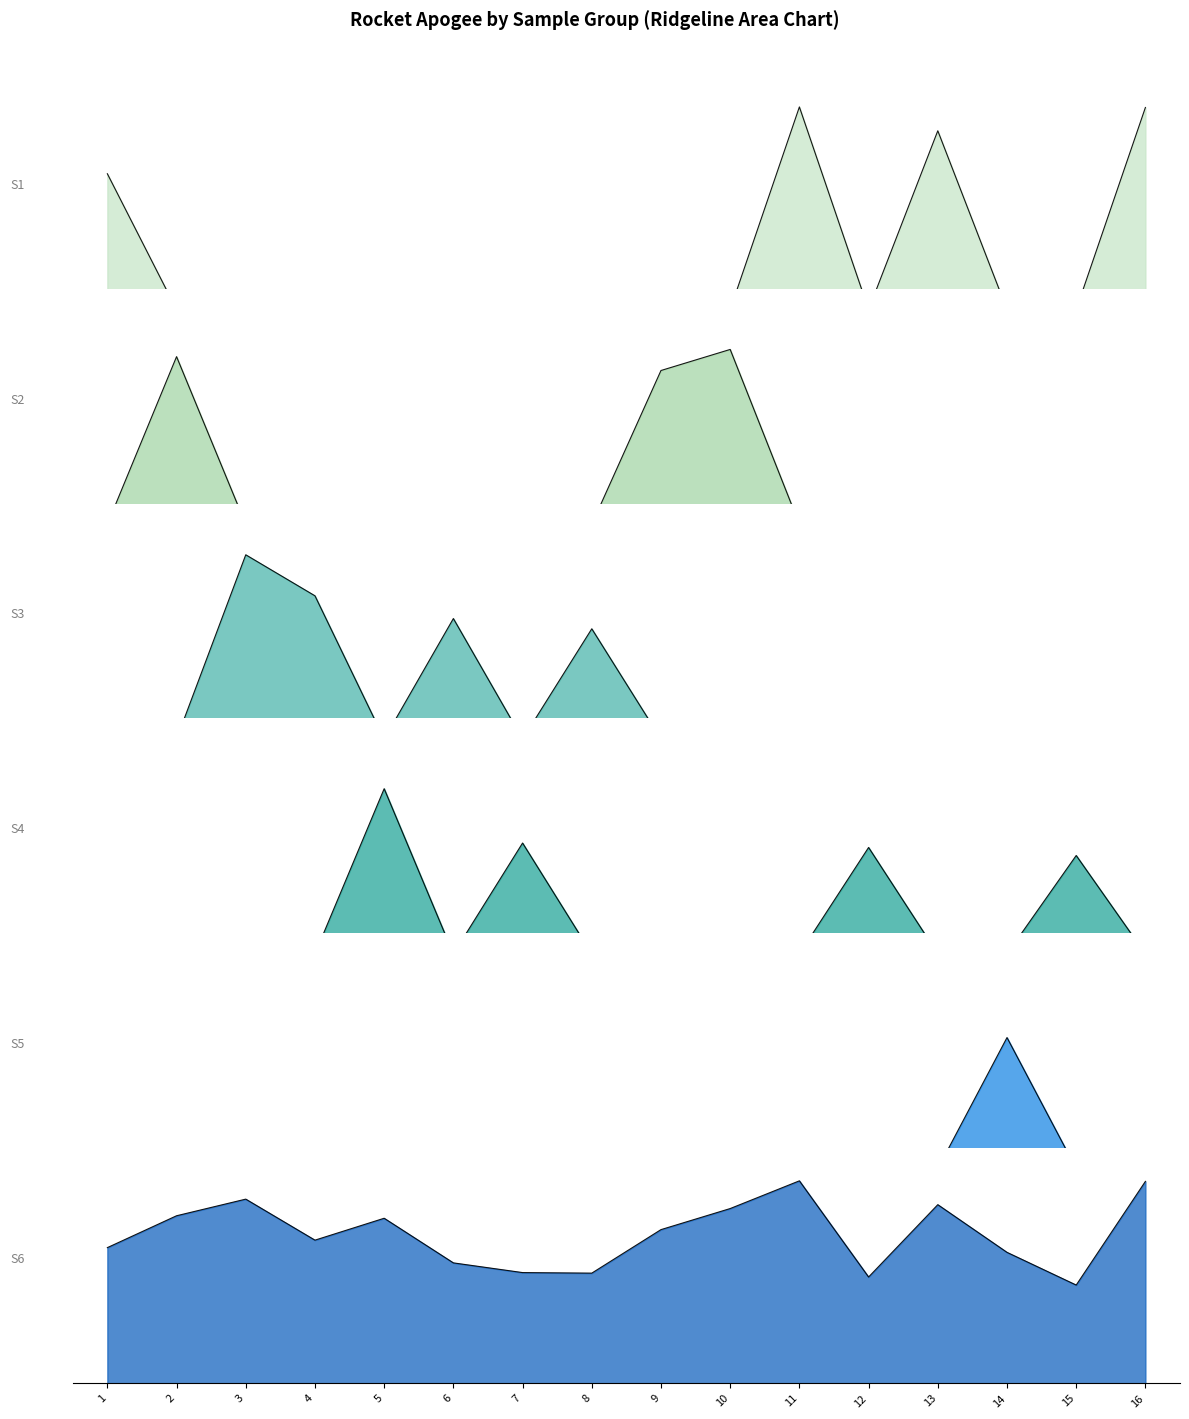

True or false: the data shows 14.3 at 15.

False